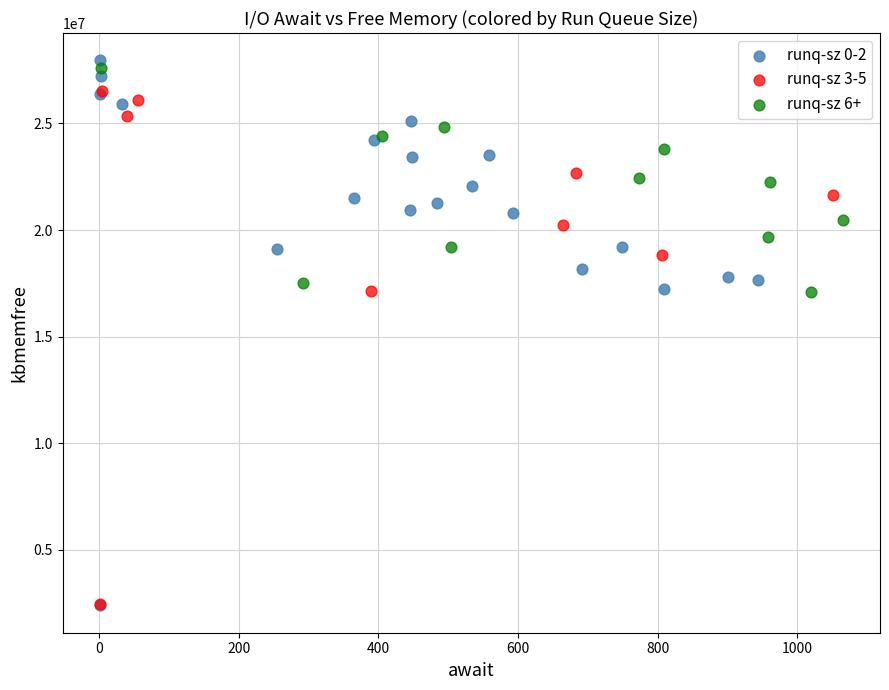

Which series has the widest spread of Y values?

runq-sz 0-2